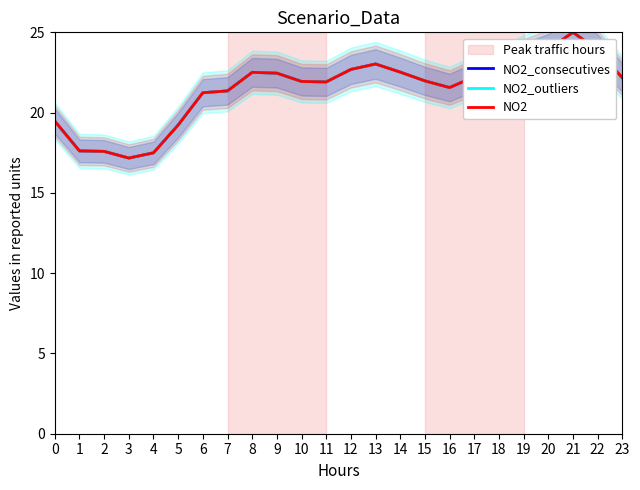

True or false: NO2_consecutives has more than 1 points higher than both neighbors.

True